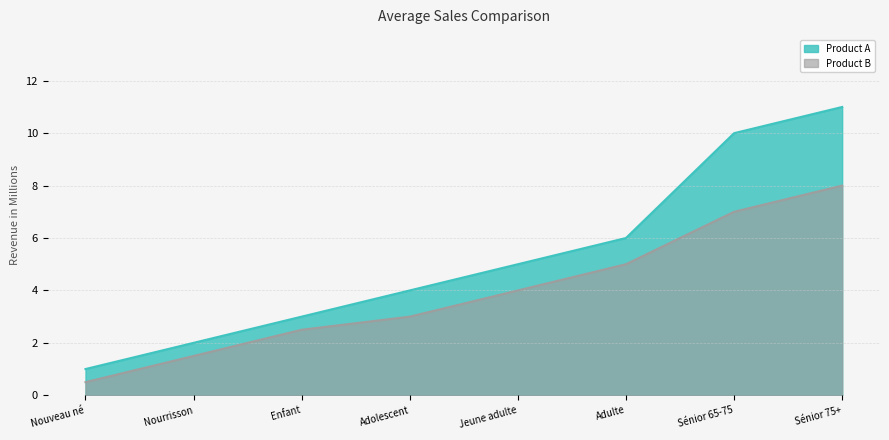

What is the total value across all series at Enfant?

5.5